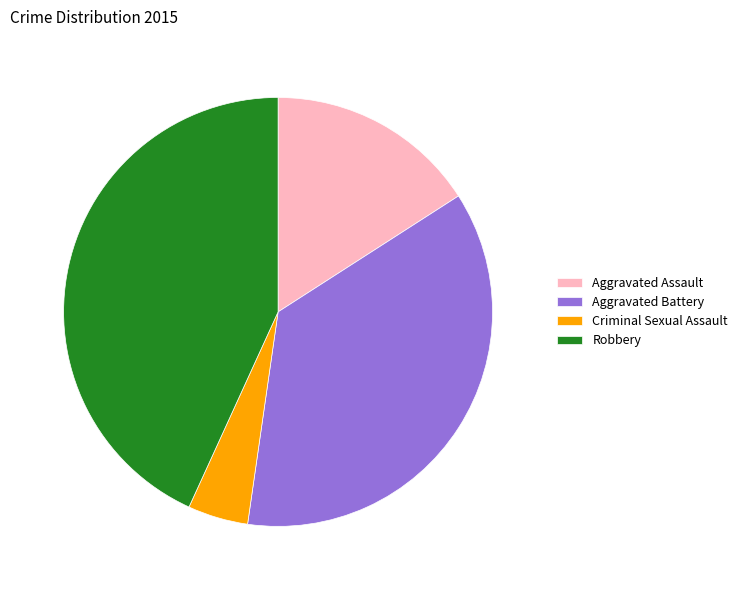

Is it true that Aggravated Battery is 36% of the pie?

True